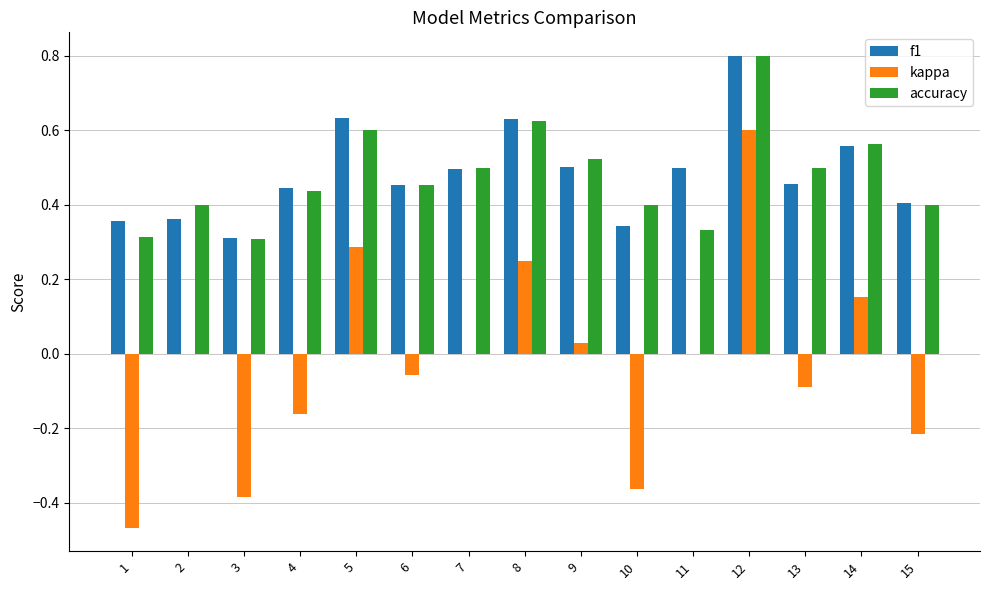

True or false: kappa has a value of -0.6 at 3.

False